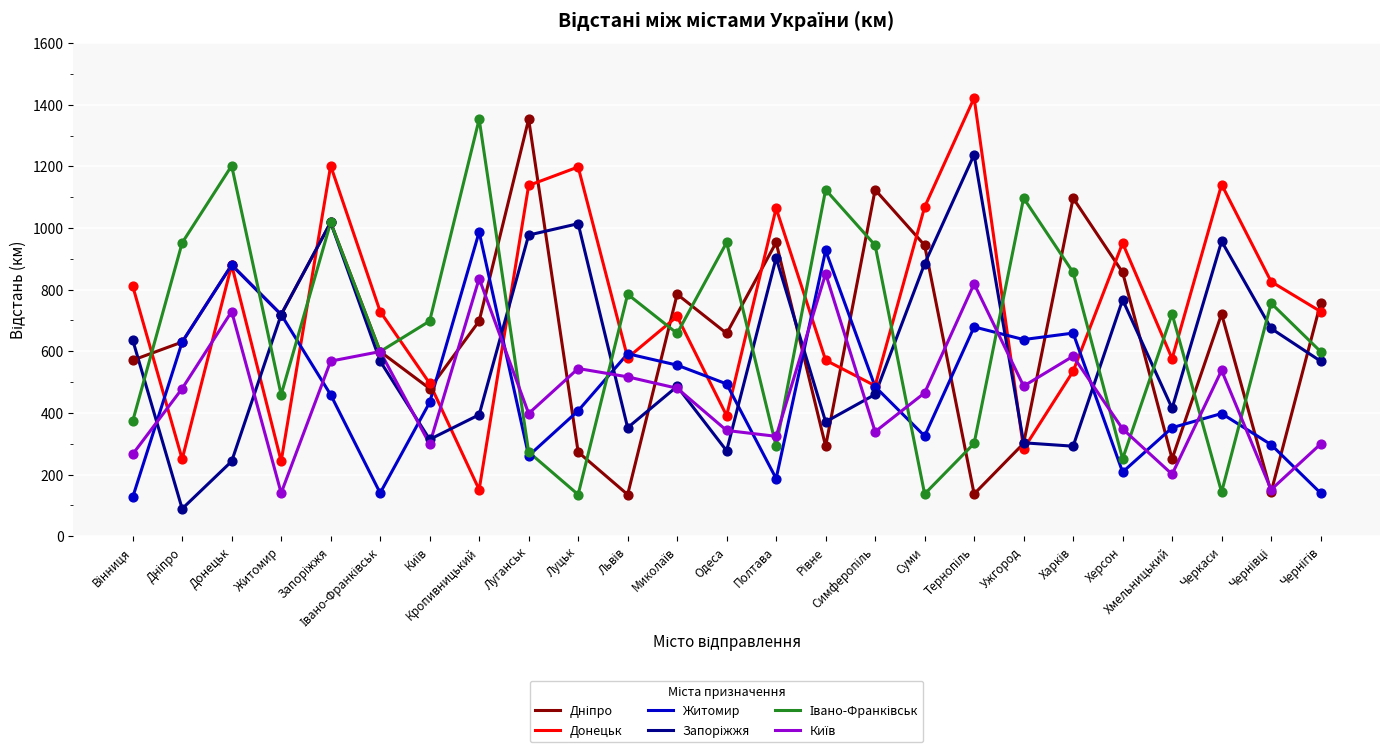

What is the spread (max minus min) of values at Одеса?

676